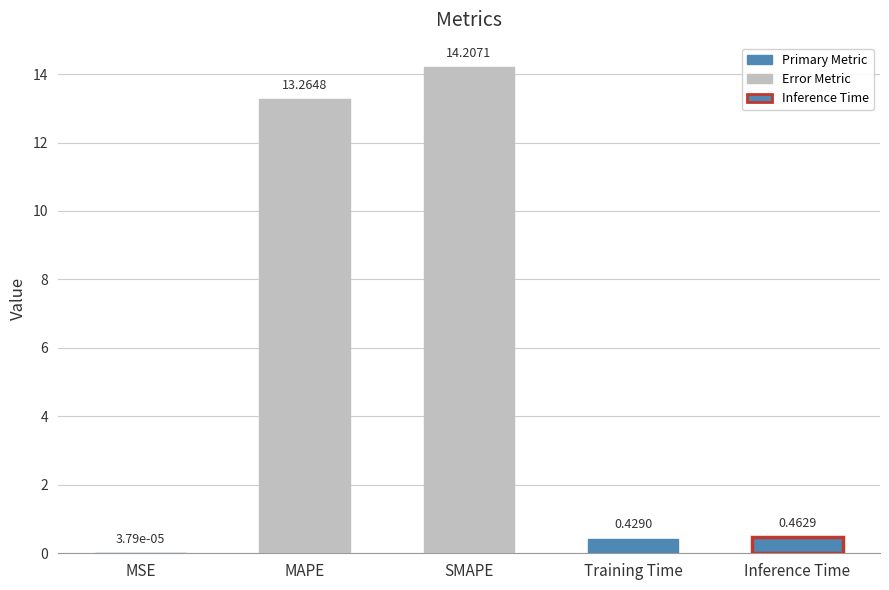

What is the change in value from MAPE to Inference Time?

-12.8